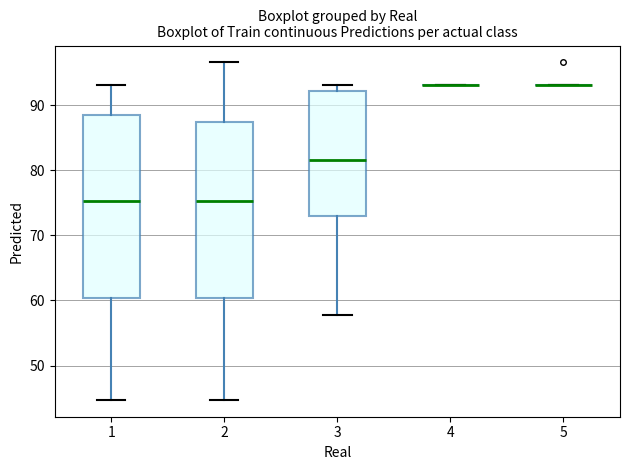

Reading left to right, transcribe this box plot: for each box, give where its median line is, the range the box spans, and where its two whiskers end, as read against the y-axis. The values are not printed on the chart, so give them approximately, as read against the axis.

1: median 75, box 60 to 88, whiskers 45 to 93
2: median 75, box 60 to 87, whiskers 45 to 97
3: median 82, box 73 to 92, whiskers 58 to 93
4: box collapsed to a line at 93, whiskers 93 to 93
5: box collapsed to a line at 93, whiskers 93 to 93